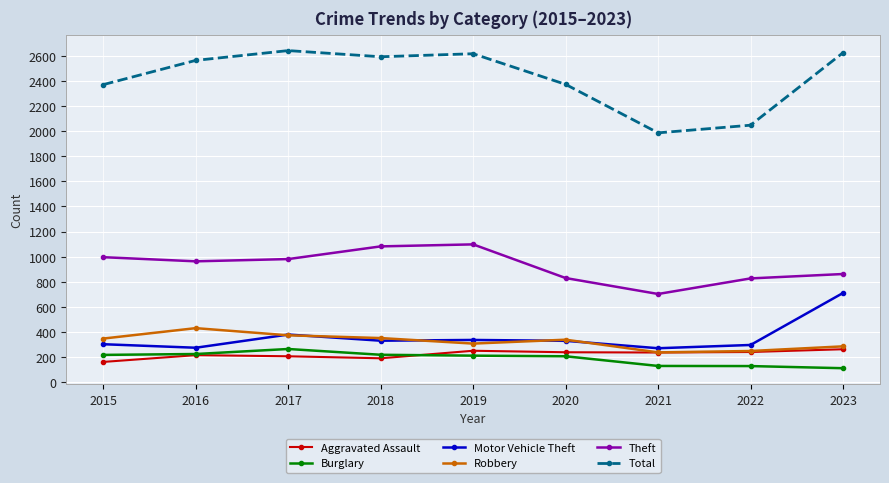

How many values in the Aggravated Assault series are below 237?

4